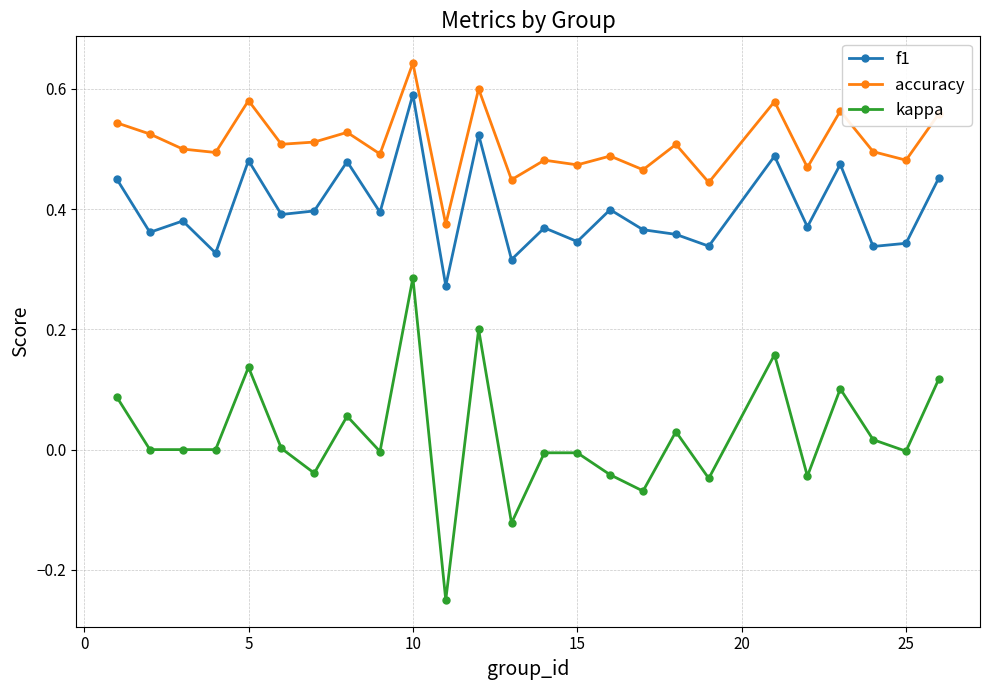

True or false: accuracy and kappa cross at least once.

False